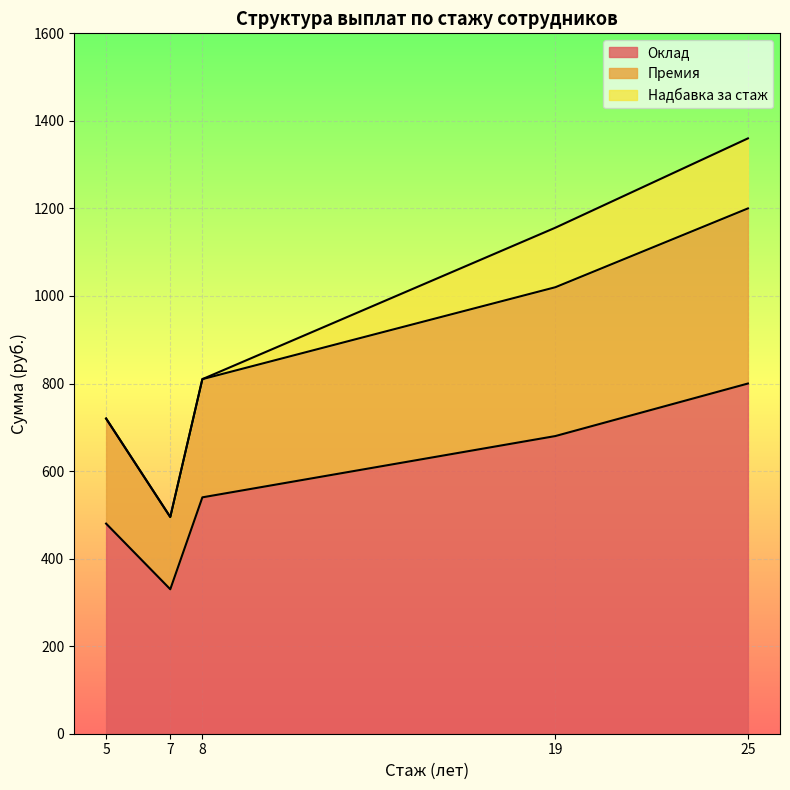

How many lines are shown in the chart?

3